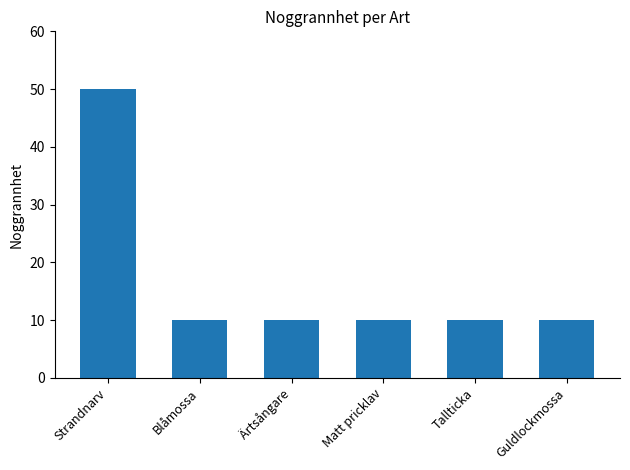

What is the average value?

17